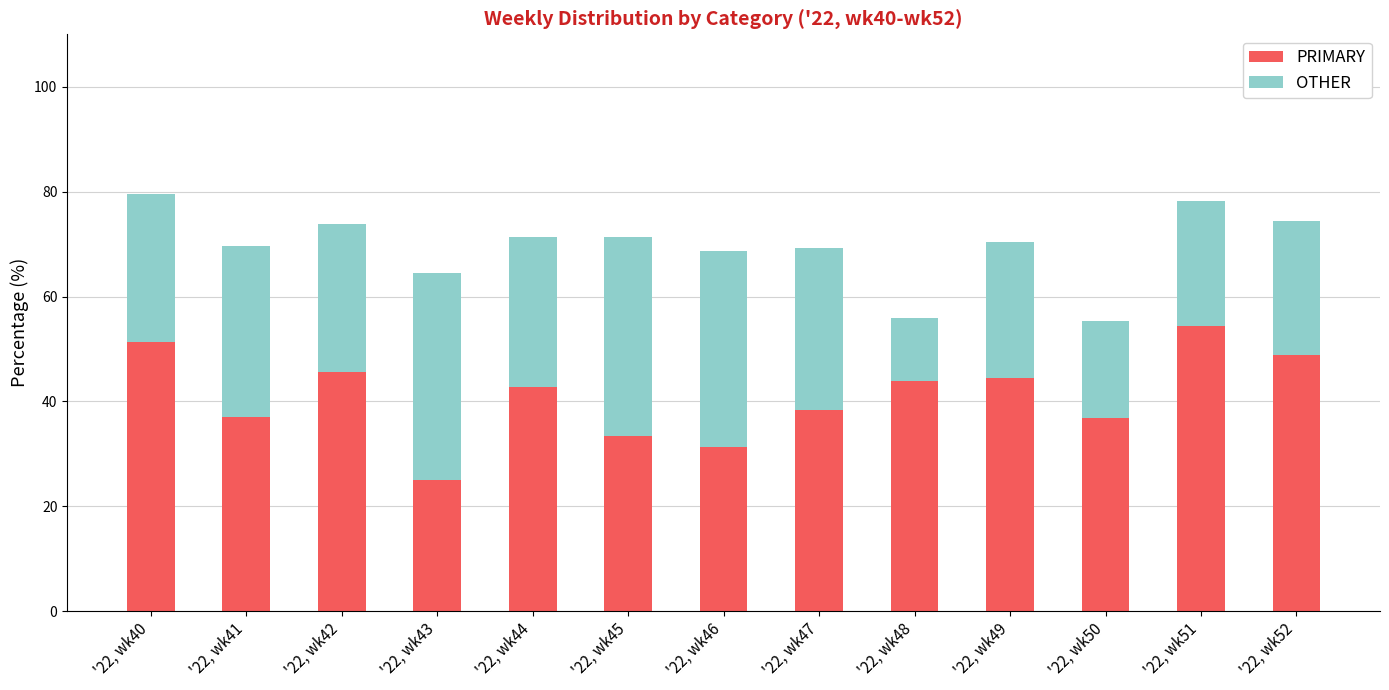

What are all the series names shown in the legend?

PRIMARY, OTHER